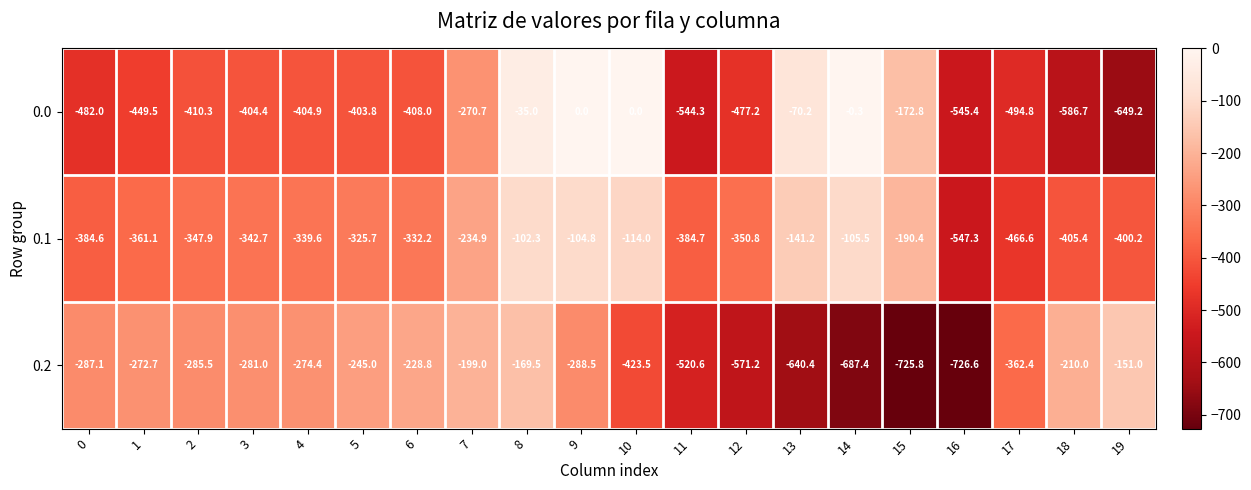

What is the lowest value of the 0.0 series?

-649.2